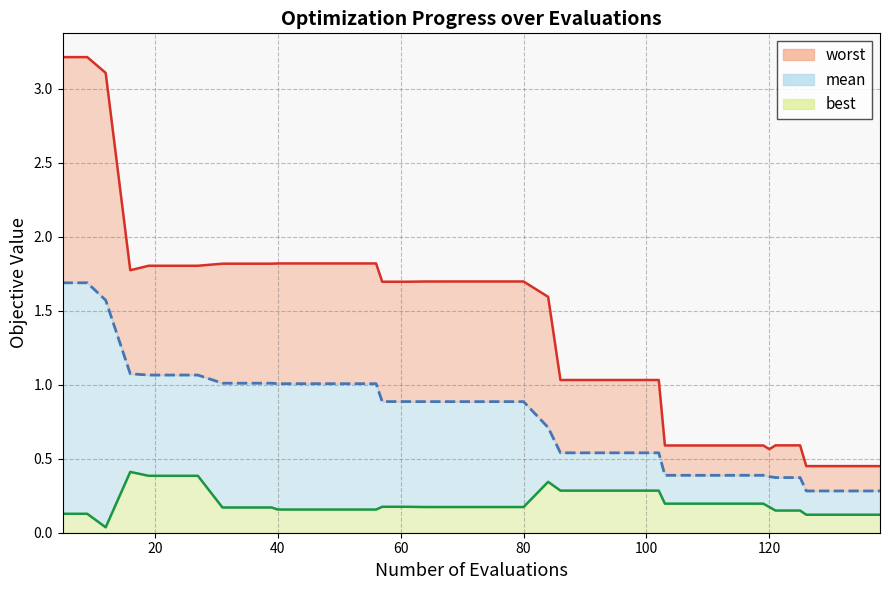

What is the value of the worst point at the 8th from the left?

1.8